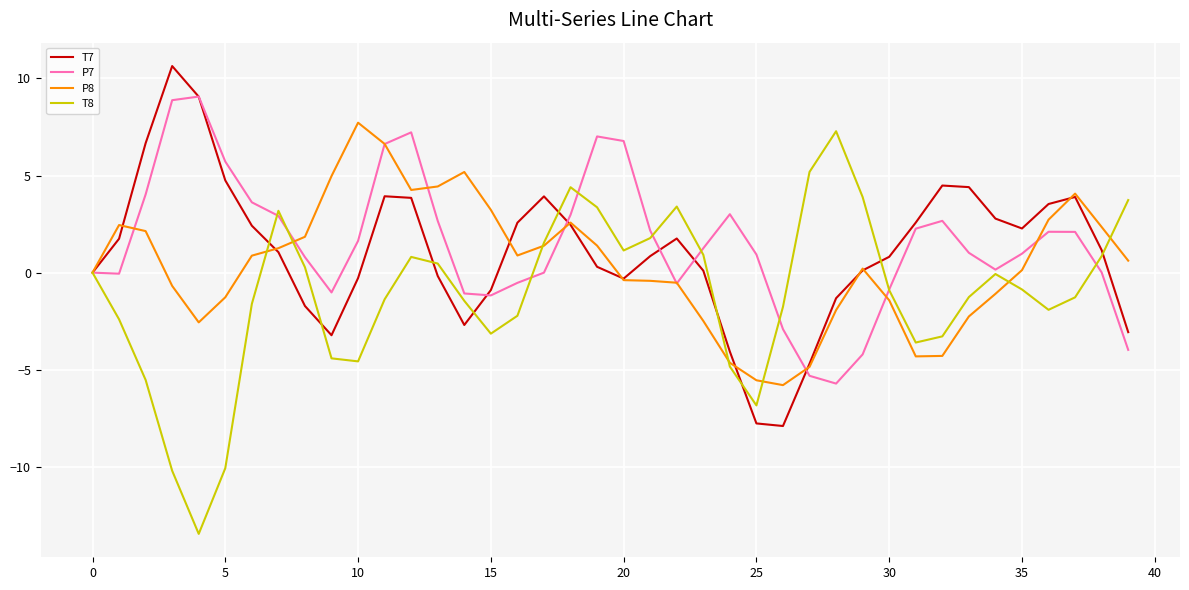

True or false: T8 has more than 0 interior local peaks.

True